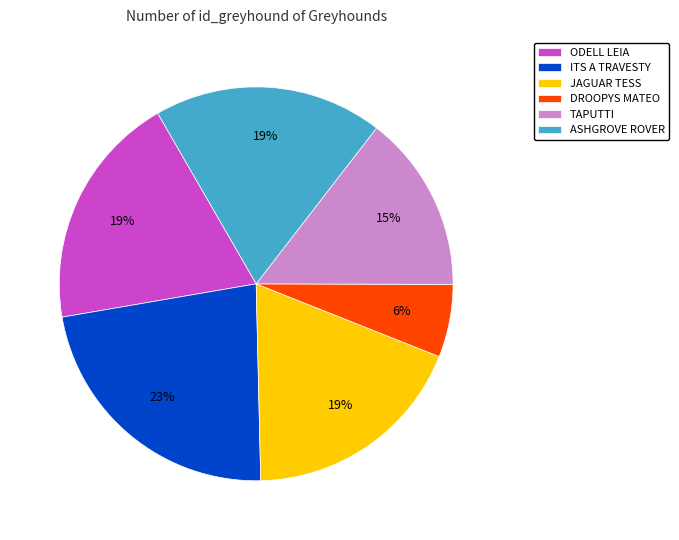

To the nearest percent, what portion does TAPUTTI represent?

15%